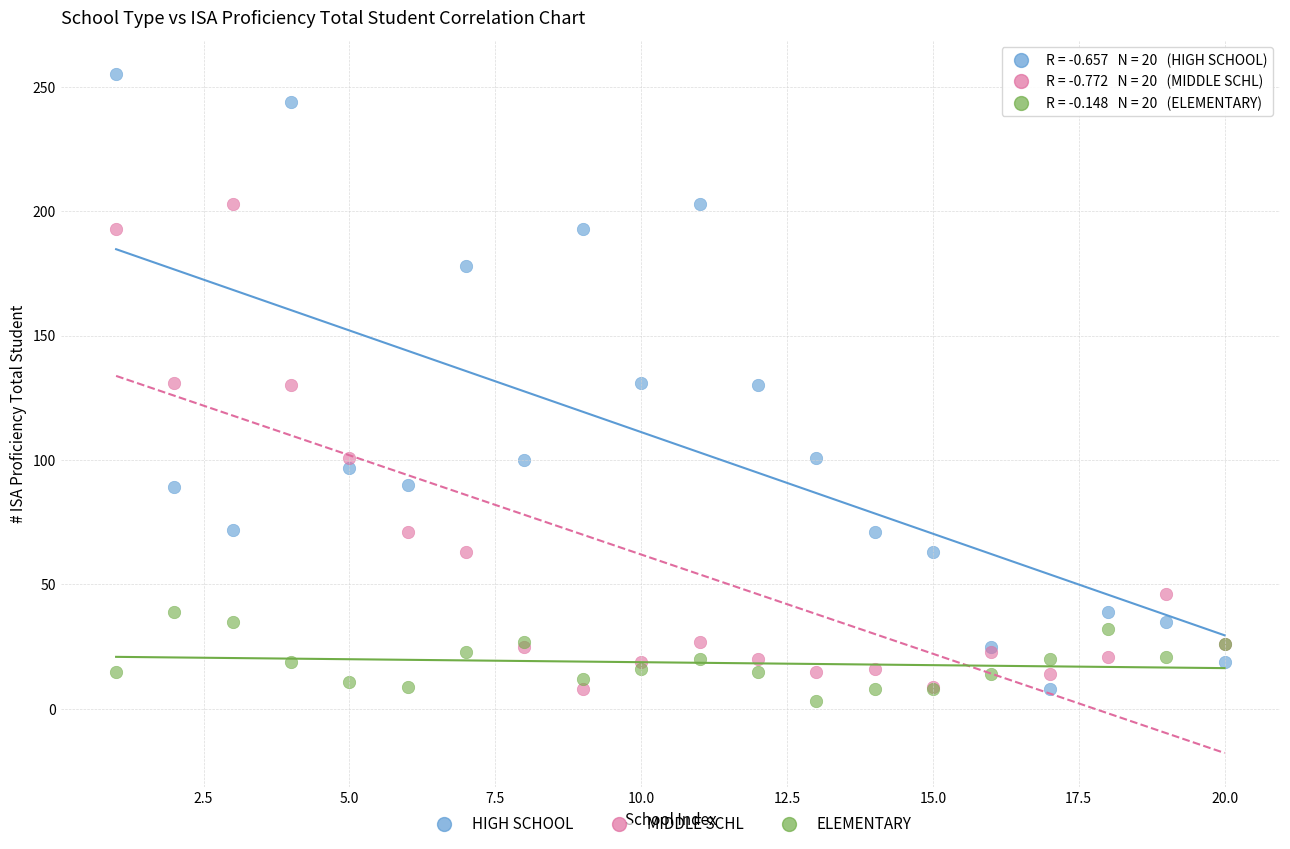

Which series reaches the maximum Y coordinate?

HIGH SCHOOL